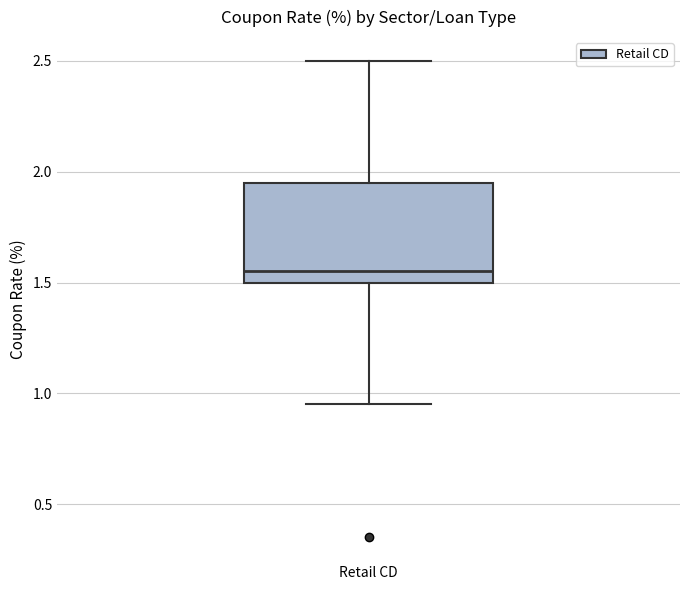

Transcribe this box plot: give where the median line is, the range the box spans, and where the two whiskers end, as read against the y-axis. The values are not printed on the chart, so give them approximately, as read against the axis.

median 1.55, box 1.50 to 1.95, whiskers 0.95 to 2.50